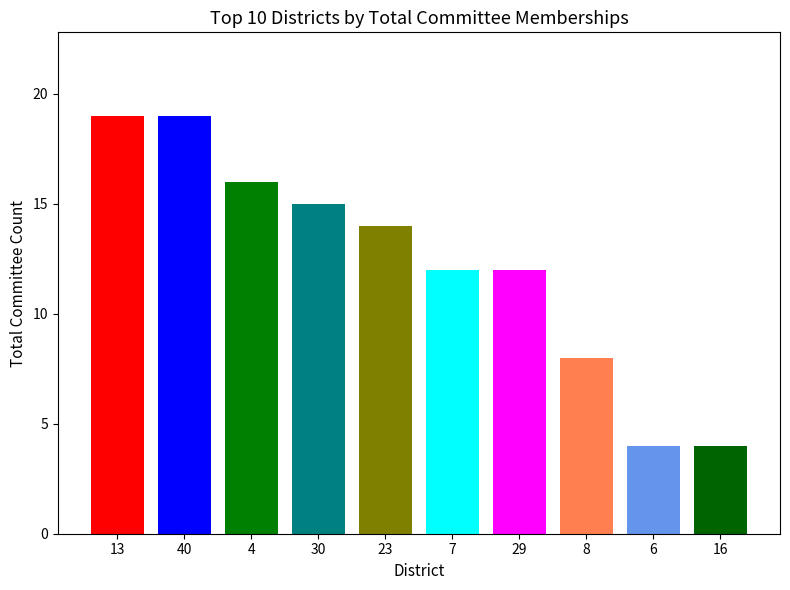

Reading left to right, what are all the values shown in this chart?

19	19	16	15	14	12	12	8	4	4